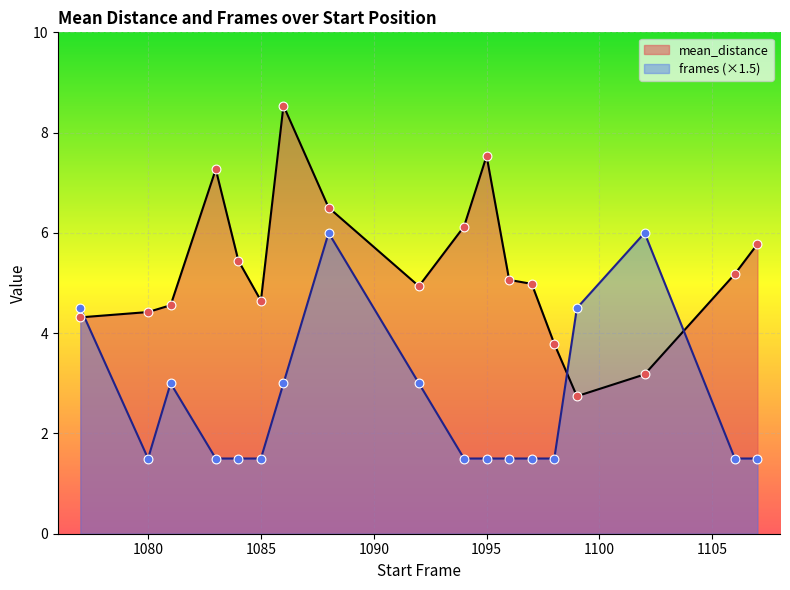

Is the value of mean_distance at 131 greater than the value of frames at 781?

Yes